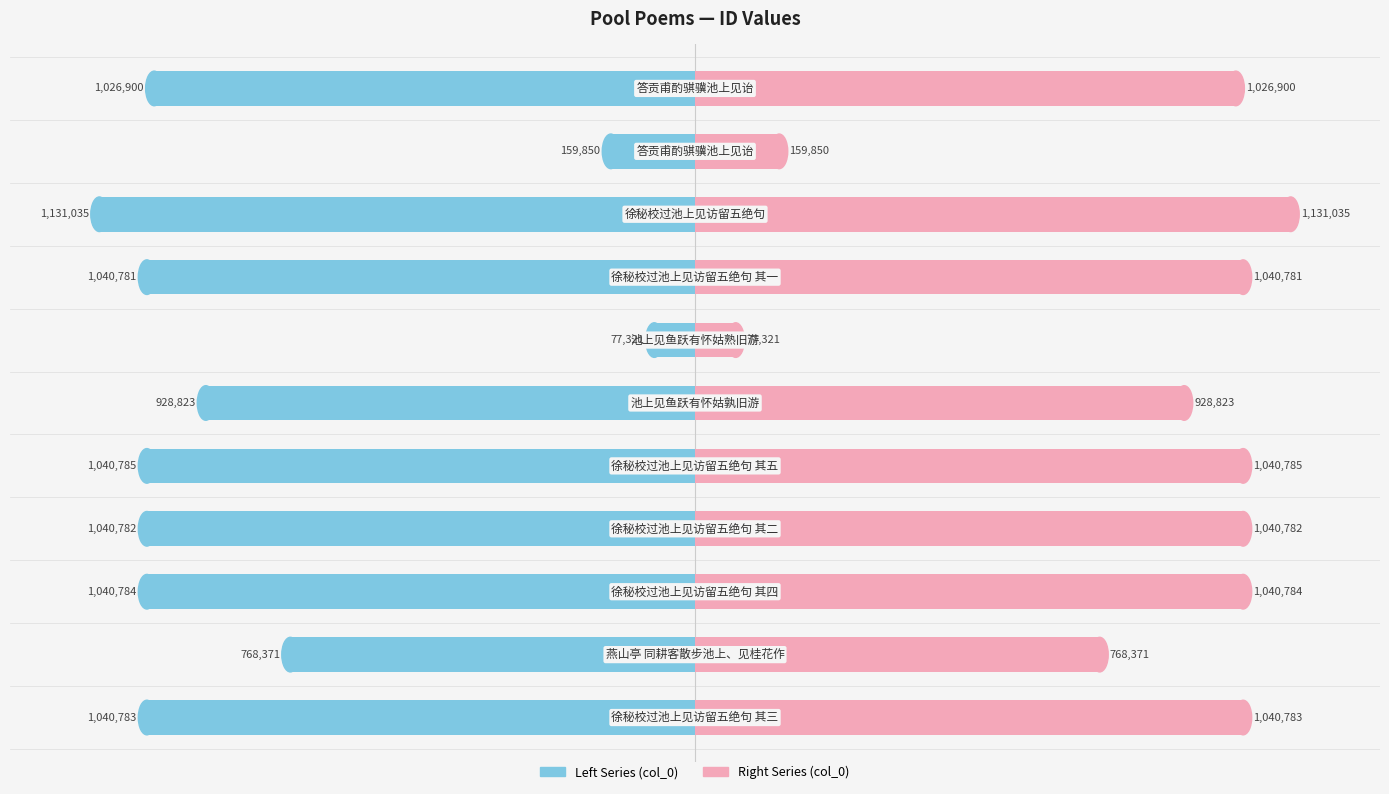

What is the spread (max minus min) of values at 8?

2262070